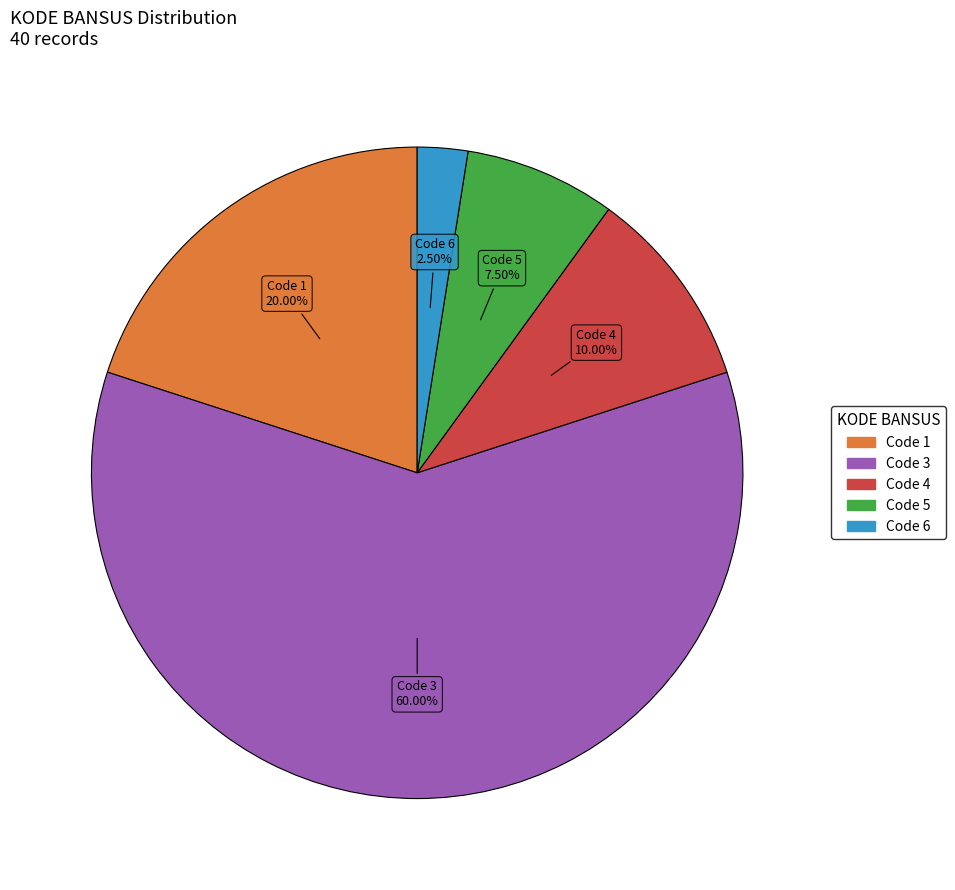

How many slices are in this pie chart?

5